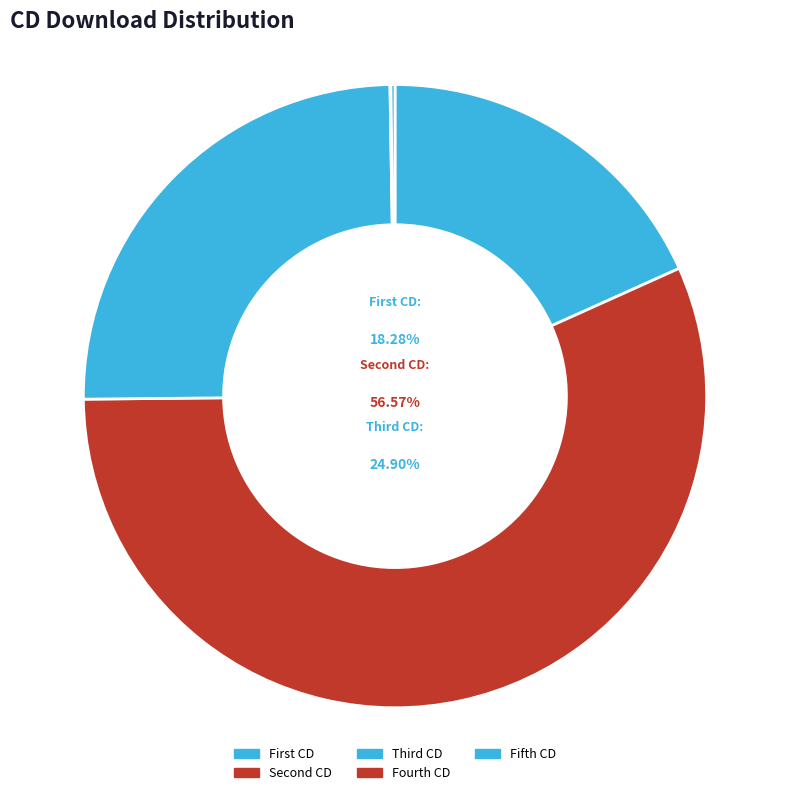

Count the number of slices in the pie.

5